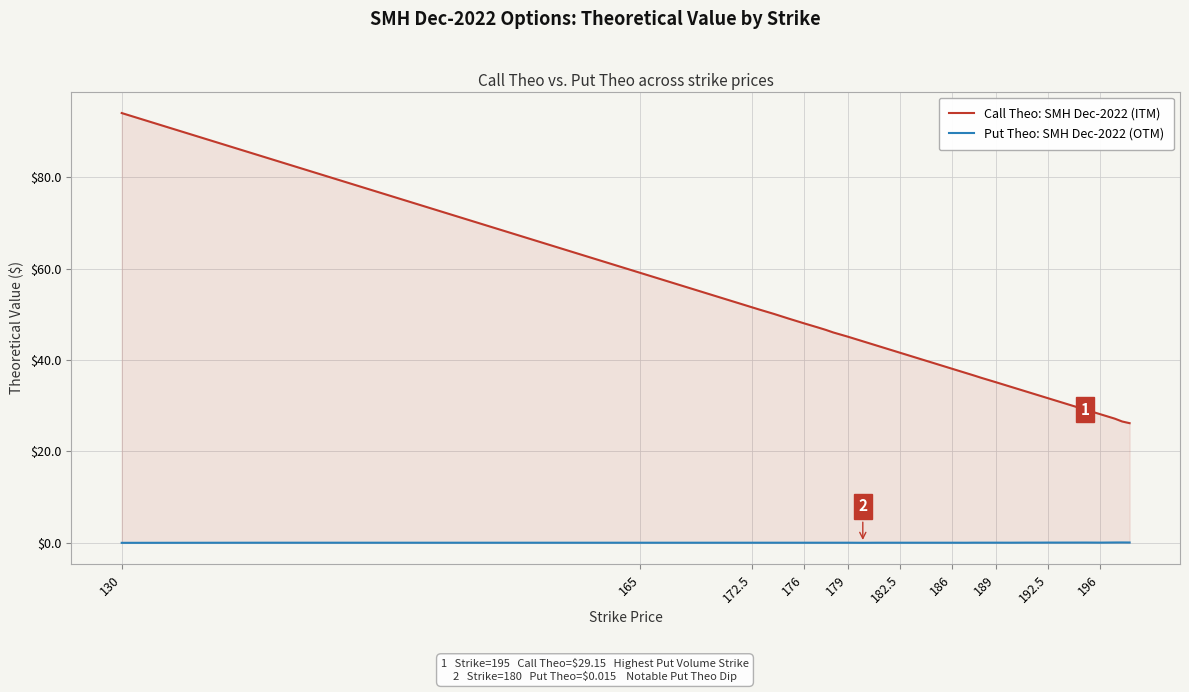

In Put Theo: SMH Dec-2022 (OTM), how many points are lower than both neighbors (excluding endpoints)?

8